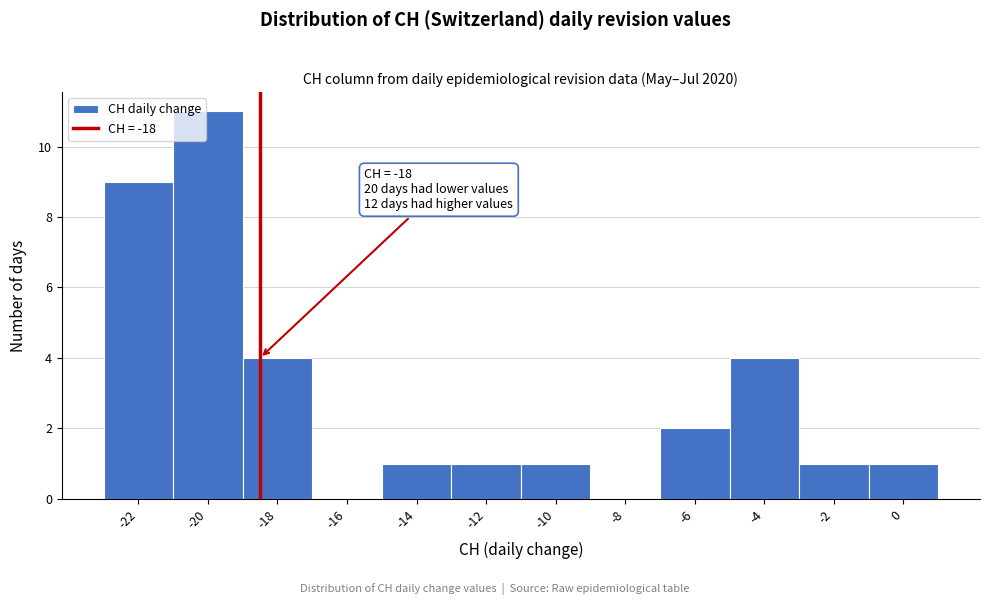

Reading left to right, transcribe all the data shown in this chart.

-22=9	-20=11	-18=4	-16=0	-14=1	-12=1	-10=1	-8=0	-6=2	-4=4	-2=1	0=1